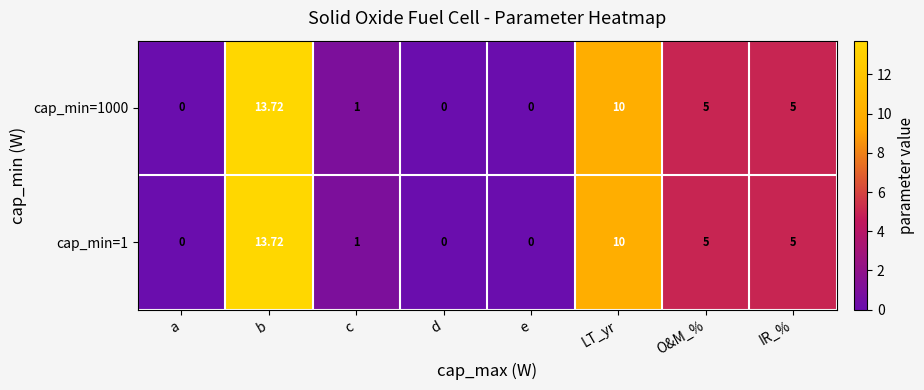

What is the greatest value displayed?

13.7